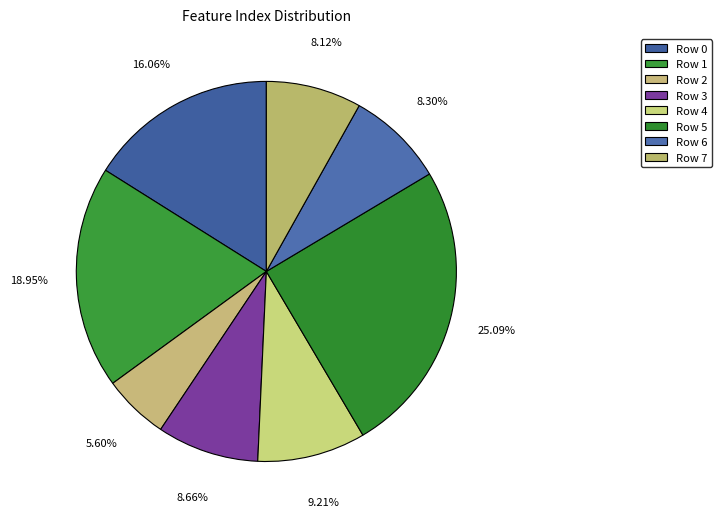

Does Row 2 represent more than half of the total?

No